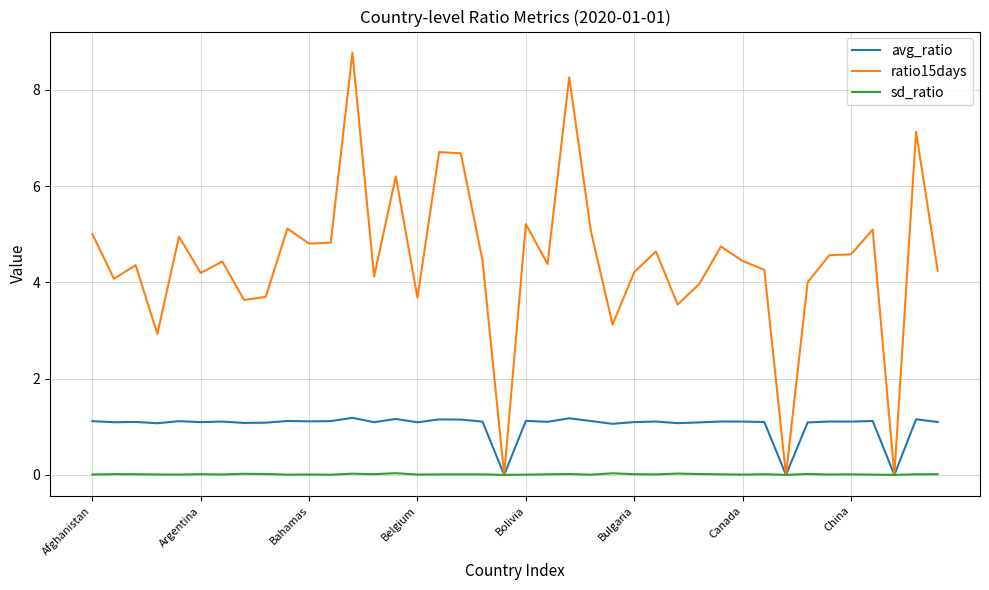

List the series in order of their peak value, lowest first.

sd_ratio, avg_ratio, ratio15days